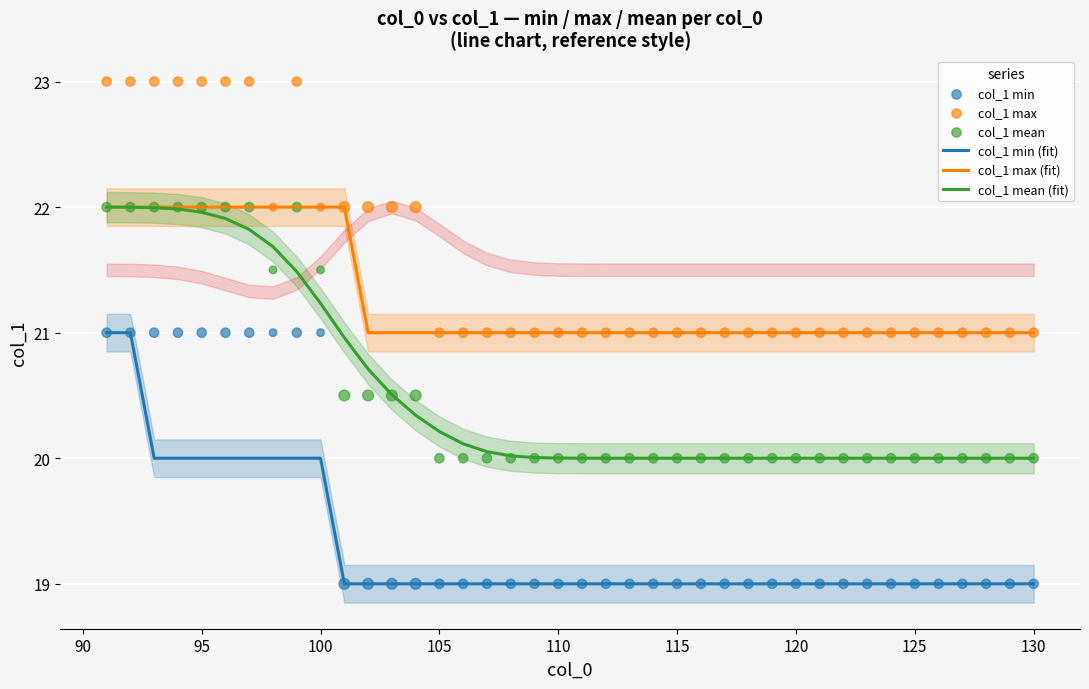

Which series contains the highest Y value?

col_1 max